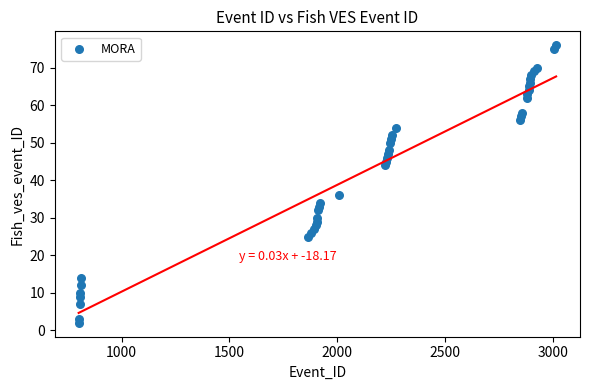

What is the range of X values (max minus min)?

2213